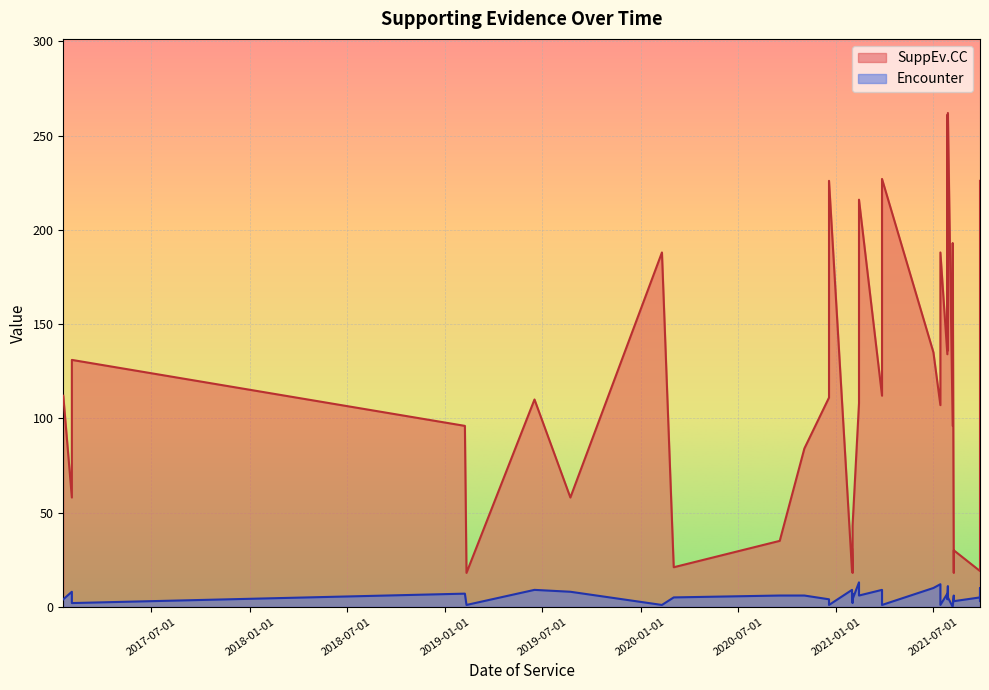

True or false: SuppEv.CC and Encounter intersect in this chart.

False